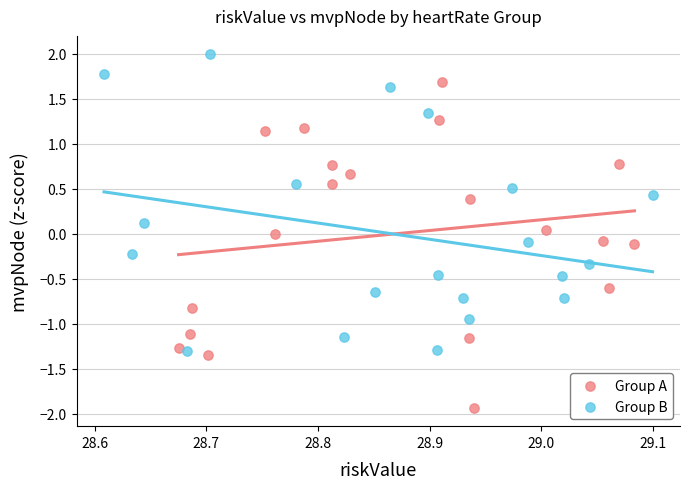

Which series reaches the minimum Y coordinate?

Group A